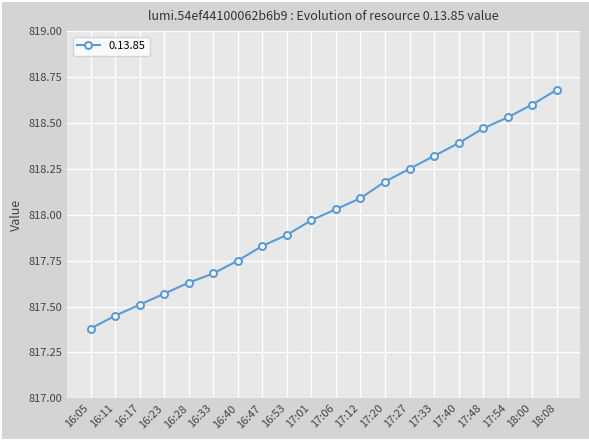

Which category has the lowest value across all series?

16:05